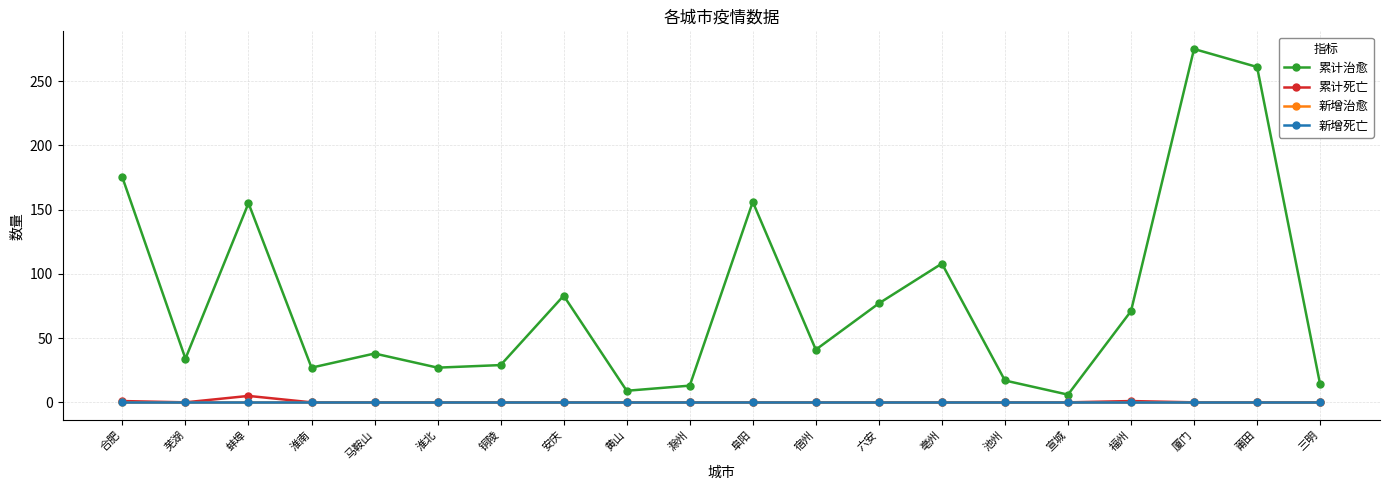

Rank the series at 马鞍山 from lowest to highest value.

累计死亡, 新增治愈, 新增死亡, 累计治愈